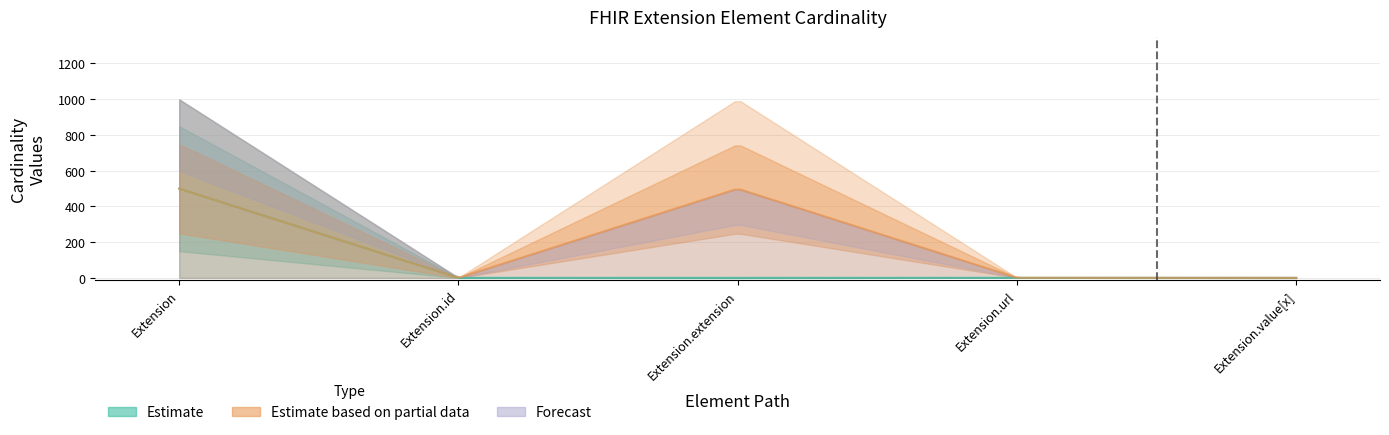

How many data points does each series have?

5